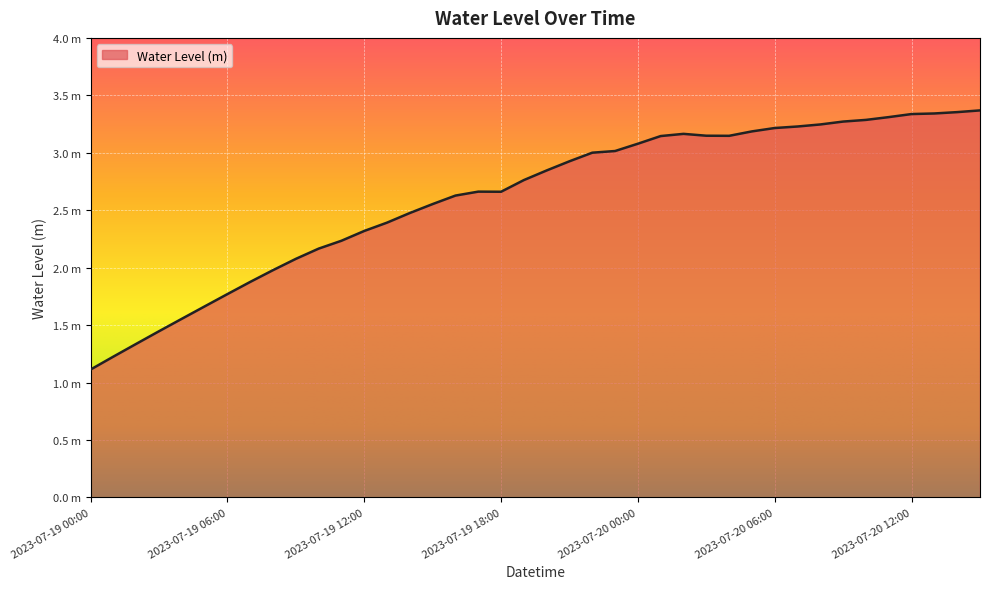

Where is the first local maximum?

2023-07-19 17:00